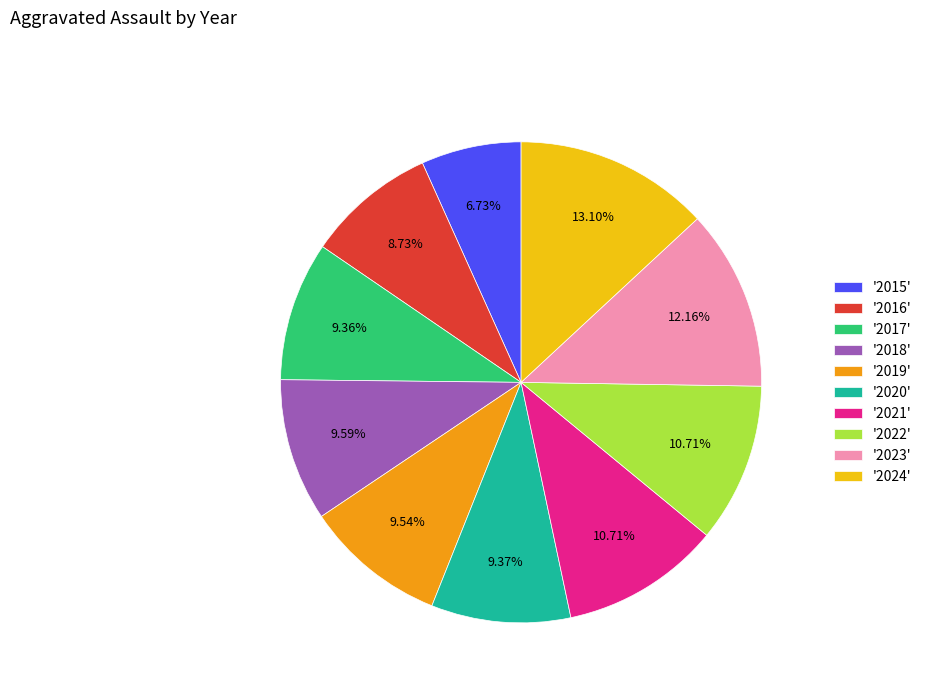

Combined, do '2018' and '2017' account for over 50%?

No